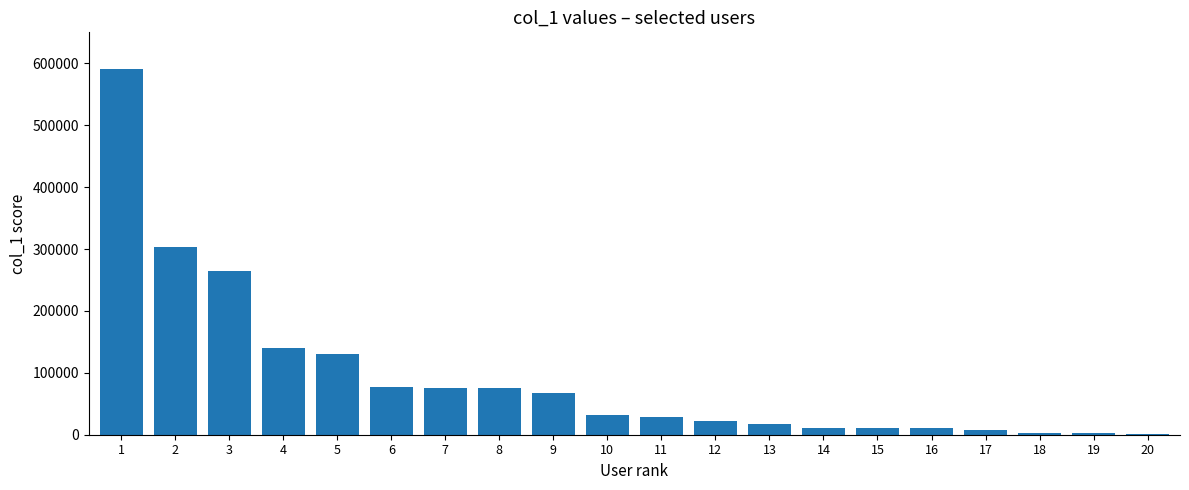

How many categories are shown in the chart?

20